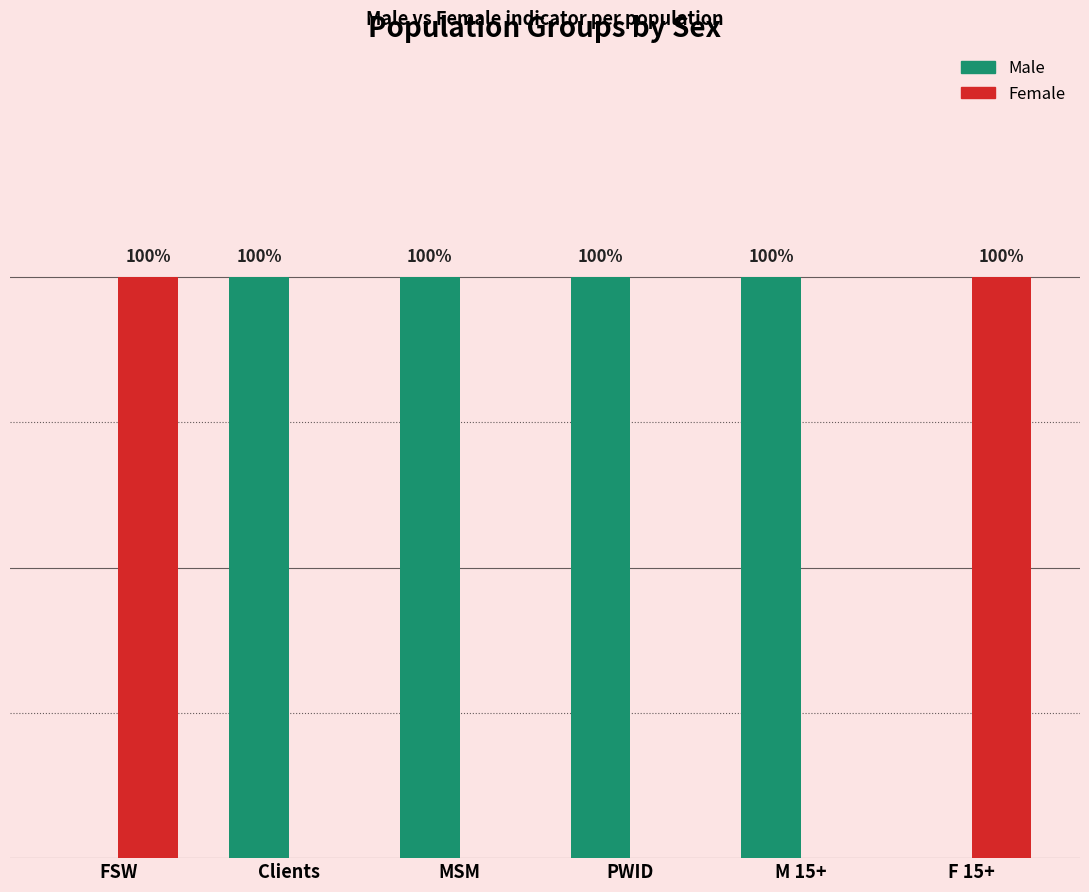

Rank the series by their maximum value, from lowest to highest.

Male, Female